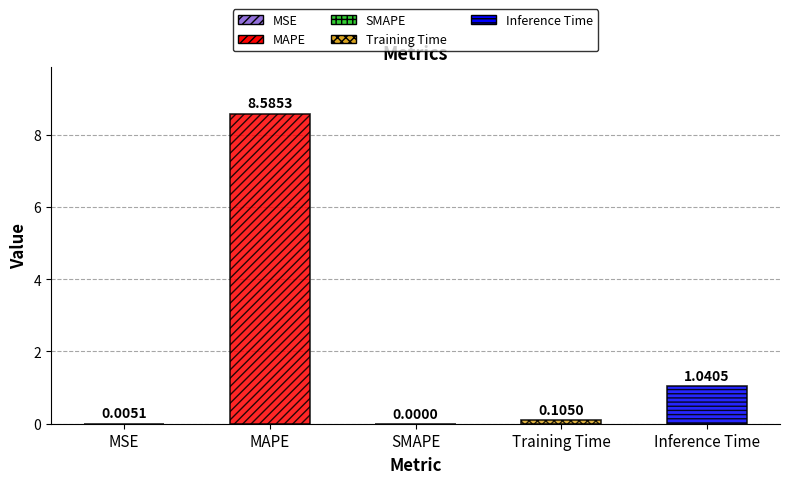

Reading left to right, what are all the values shown in this chart?

MSE=0.0	MAPE=8.6	SMAPE=0.0	Training Time=0.1	Inference Time=1.0